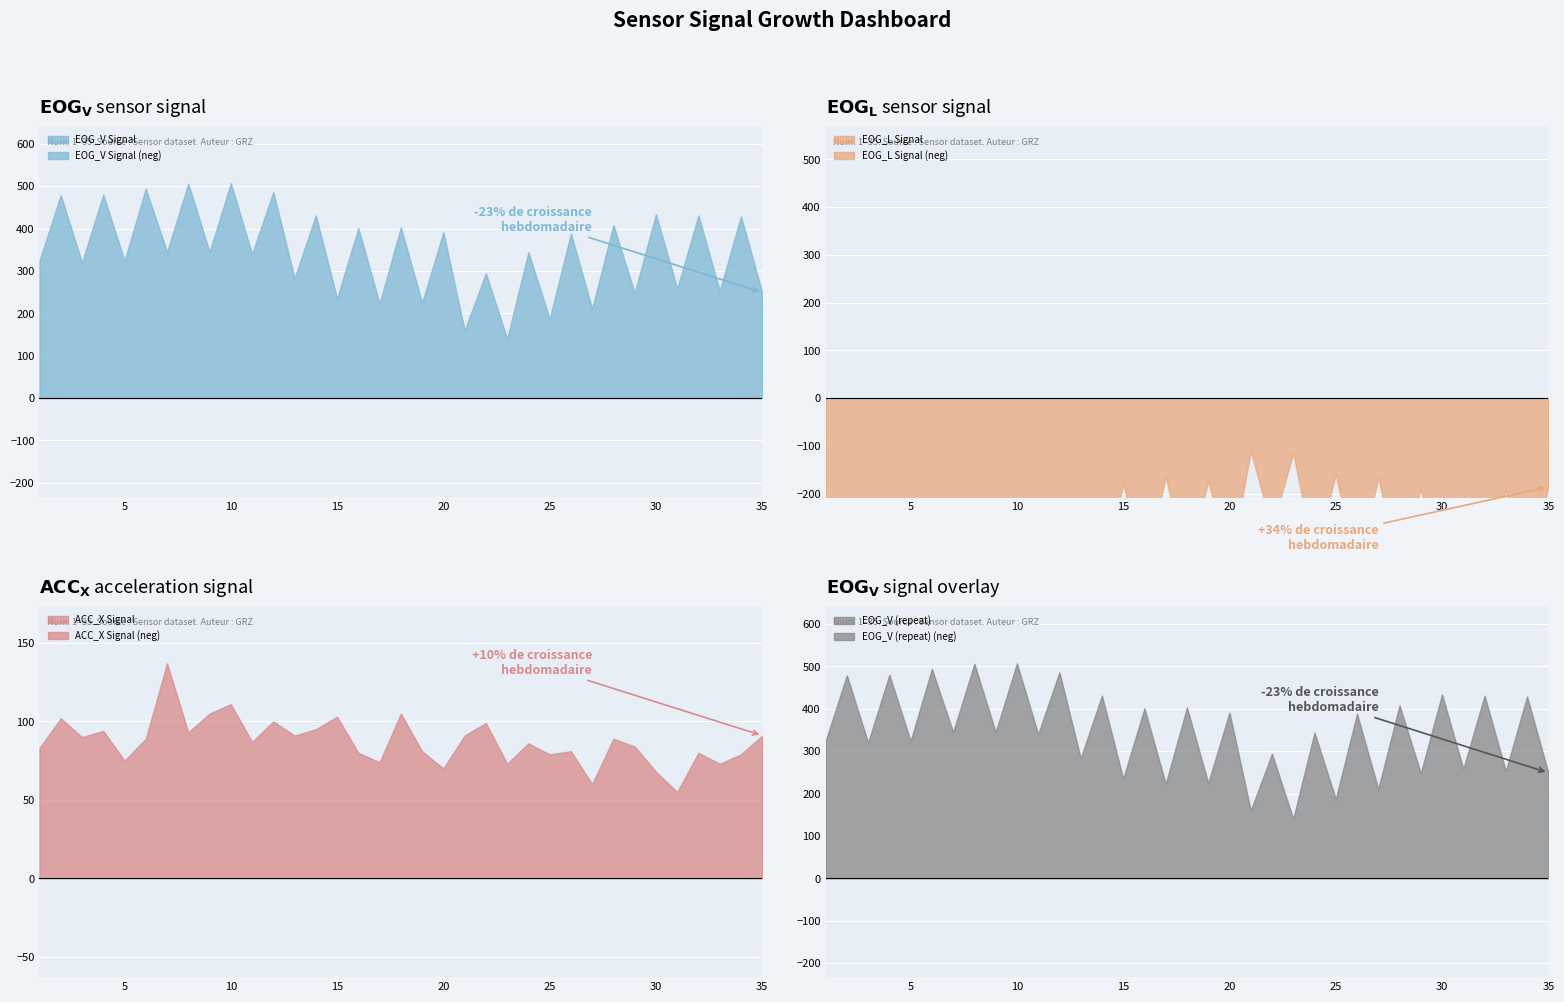

Which category has the lowest value across all series?

10